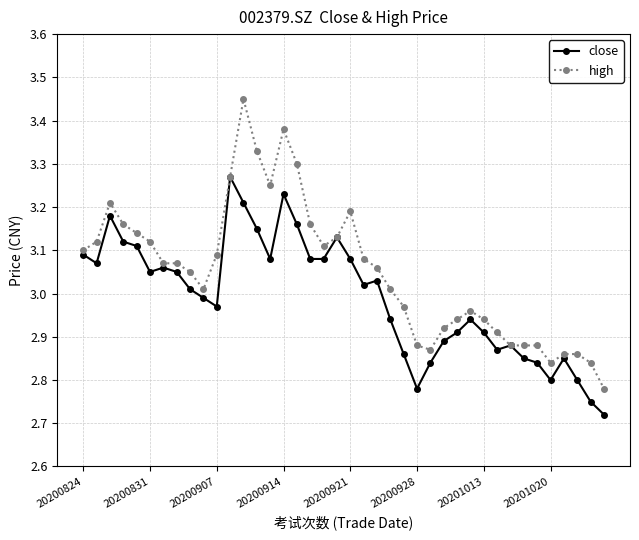

Rank the series by their average value, from highest to lowest.

high, close